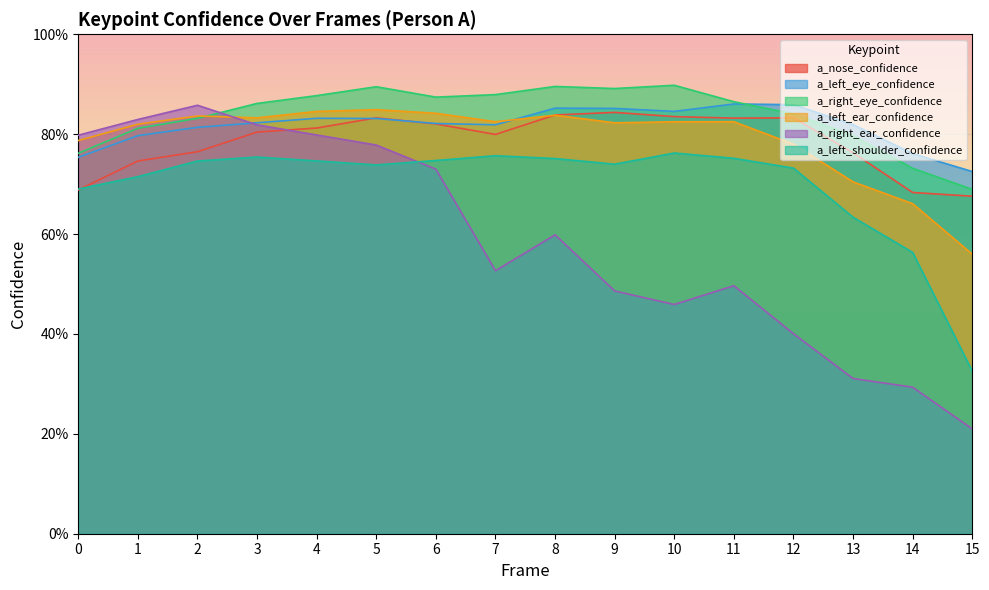

Between 0 and 8, which series saw the biggest shift?

a_right_ear_confidence